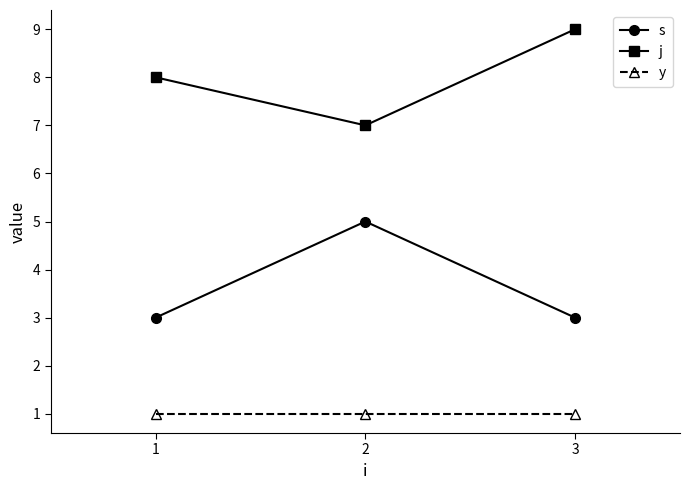

Rank the series at 2 from highest to lowest value.

j, s, y